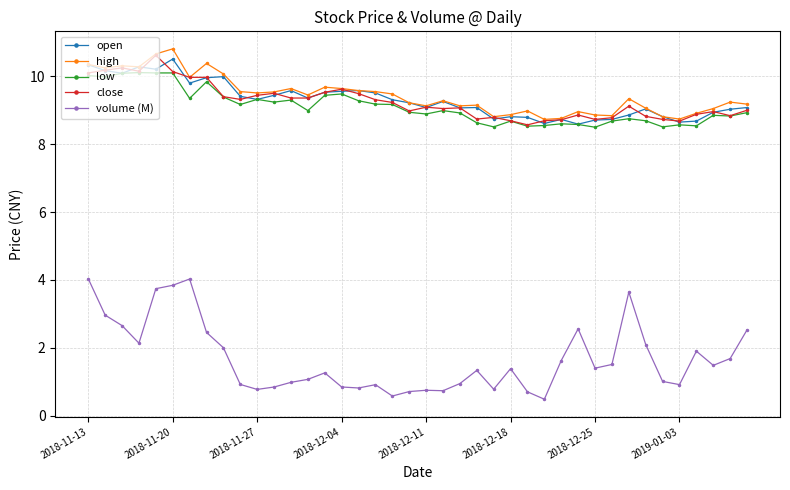

Which series has the widest spread of values?

volume (M)